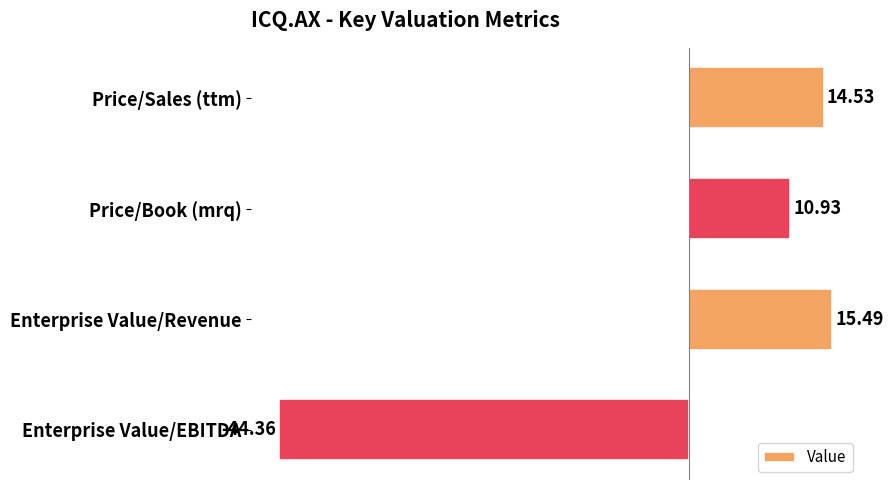

At which category does the chart reach its minimum across all series?

Enterprise Value/EBITDA